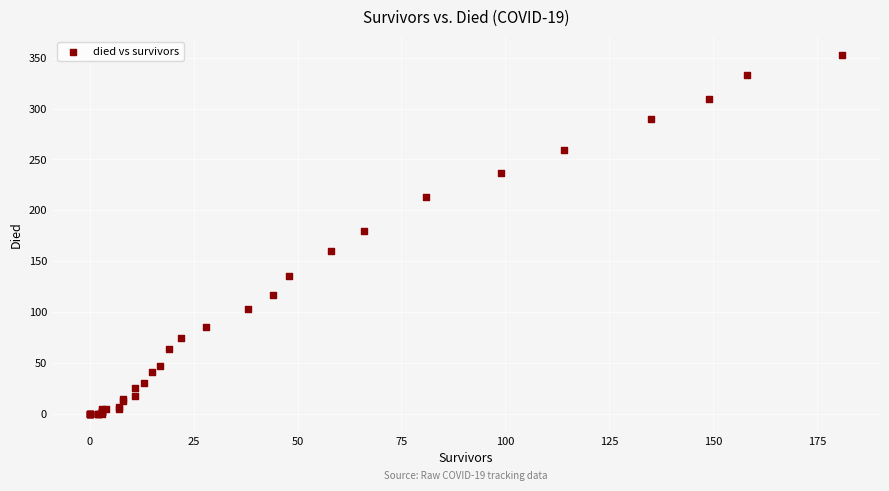

What Y value in the scatter plot is closest to 176?

180